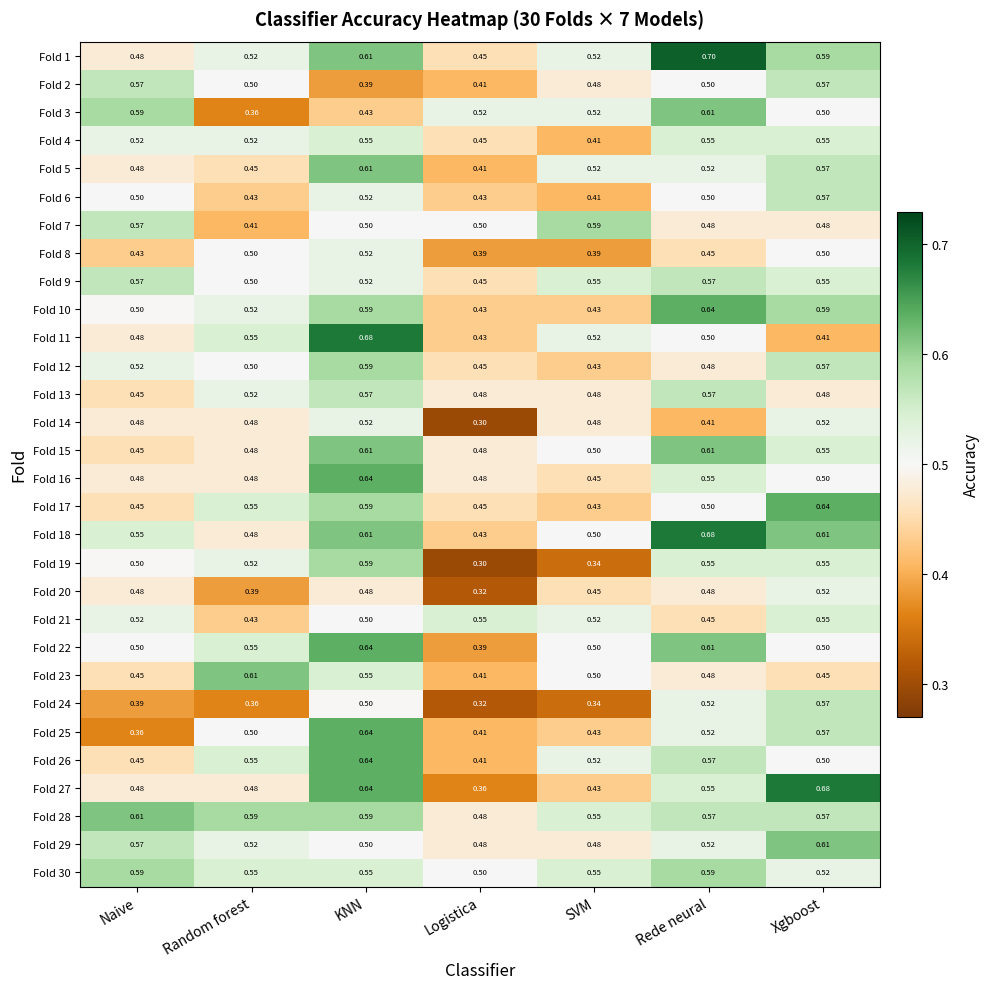

At which category is the sum across all series the highest?

KNN